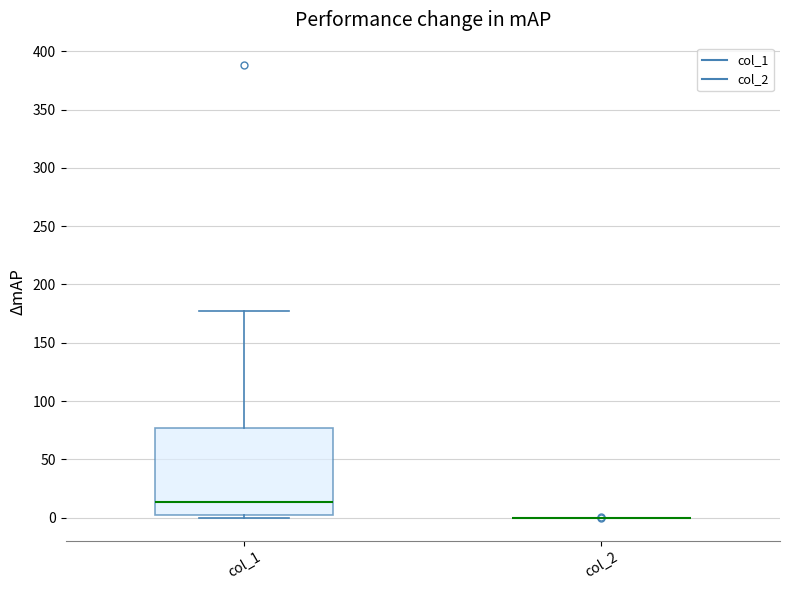

Reading left to right, transcribe this box plot: for each box, give where its median line is, the range the box spans, and where its two whiskers end, as read against the y-axis. The values are not printed on the chart, so give them approximately, as read against the axis.

col_1: median 15, box 0 to 75, whiskers 0 (just below the box's lower edge) to 175
col_2: box collapsed to a line at 0, whiskers 0 to 0